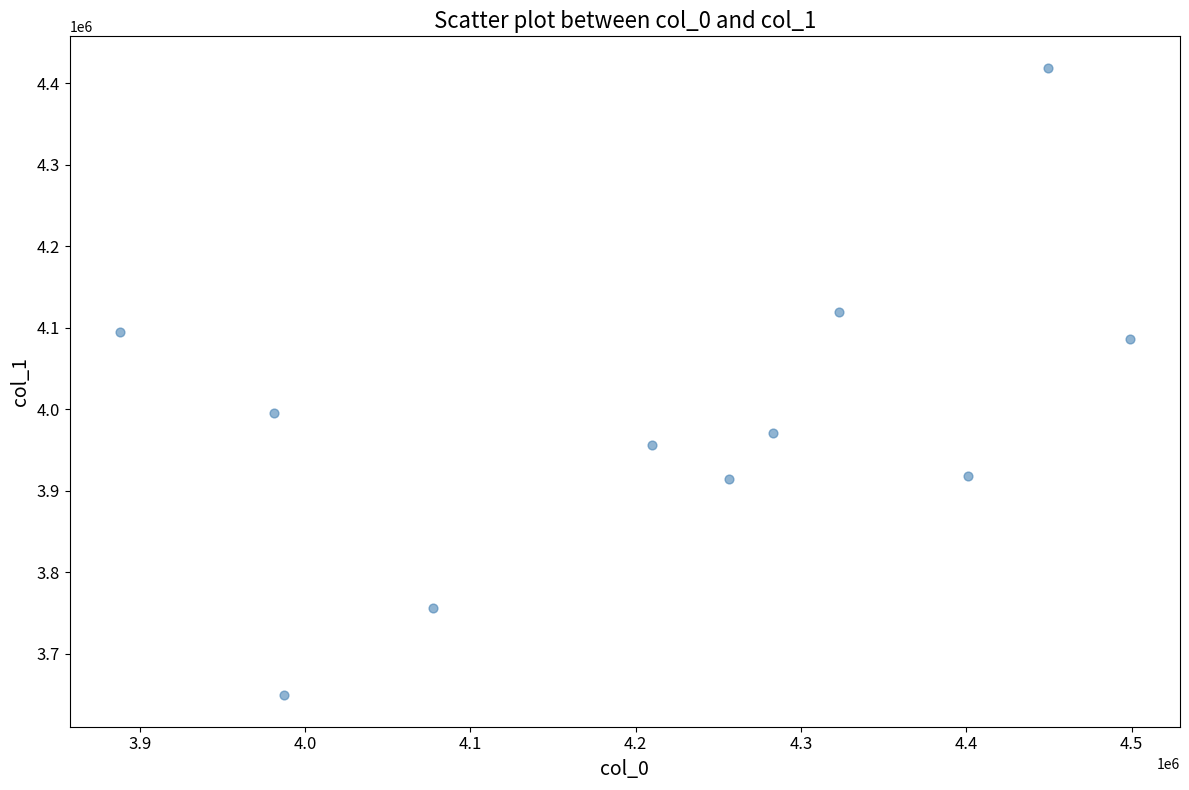

What Y value in the scatter plot is closest to 4034121?

3995447.9